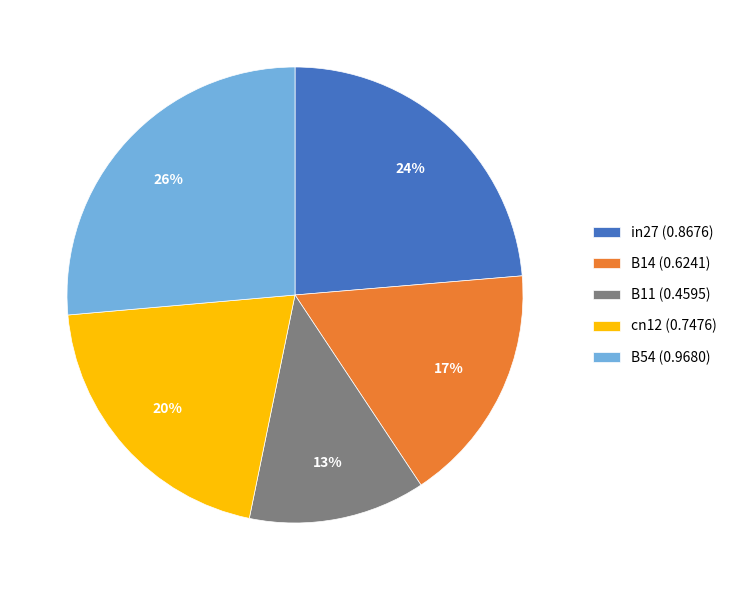

To the nearest percent, what is the combined percentage of B54 and B11?

39%